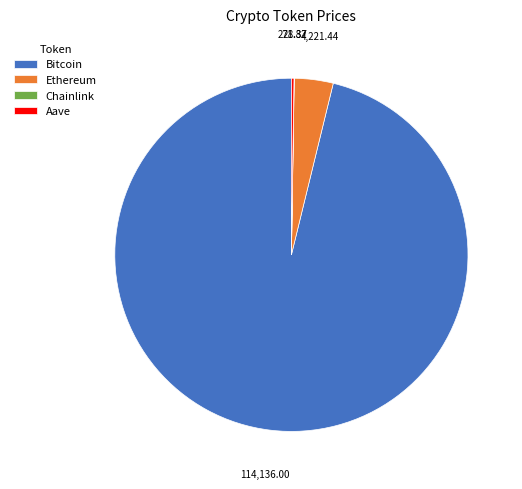

Which slice represents more than half of the pie?

Bitcoin